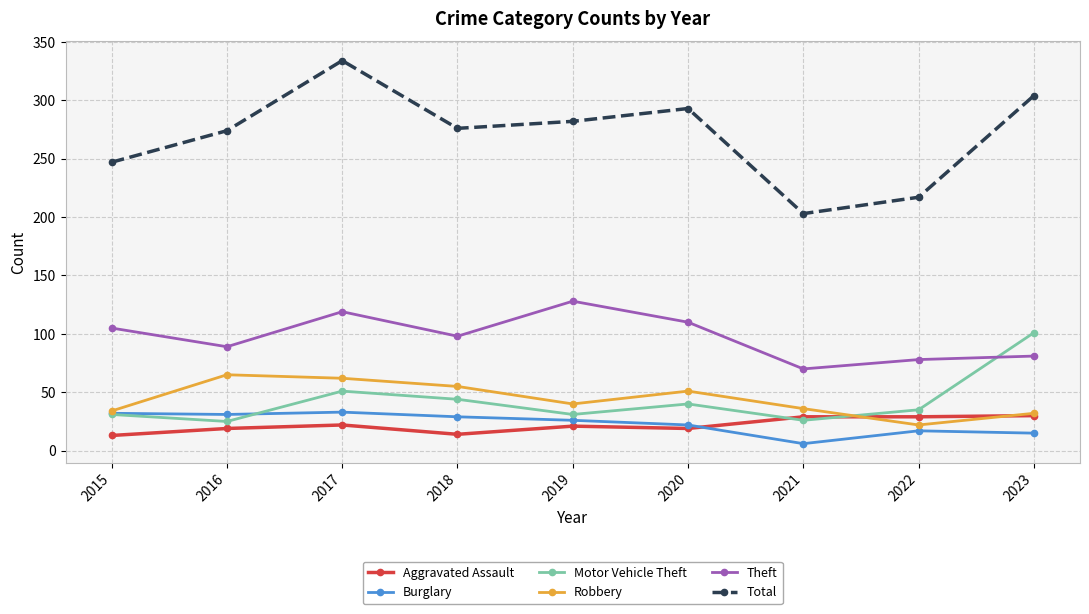

True or false: Motor Vehicle Theft and Robbery cross at least once.

True